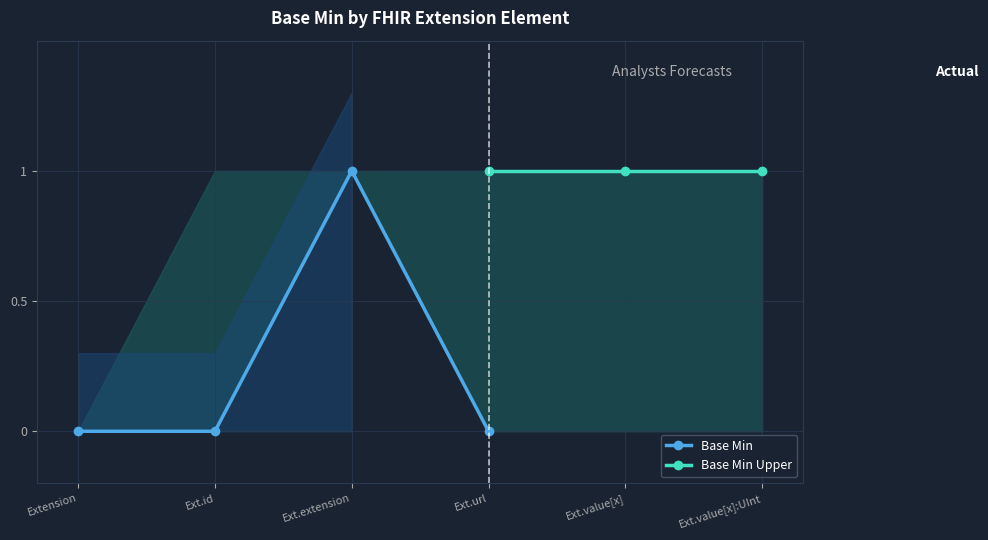

Which label corresponds to the largest value in the chart?

Extension.extension